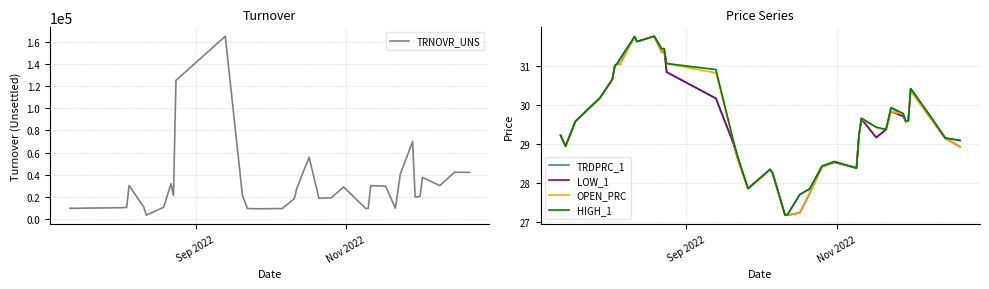

What is the lowest value of the LOW_1 series?

27.2